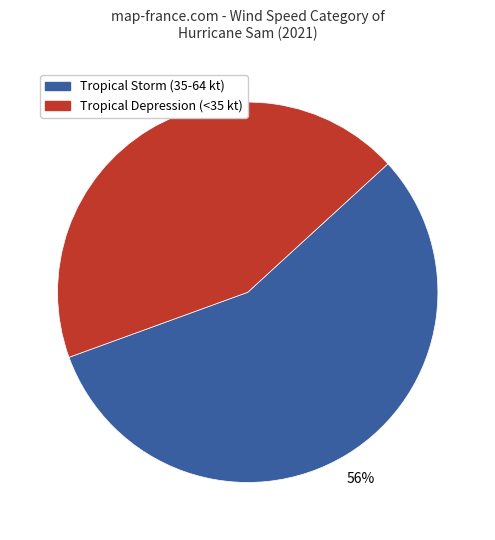

To the nearest percent, what is the combined percentage of Tropical Depression (<35 kt) and Tropical Storm (35-64 kt)?

100%